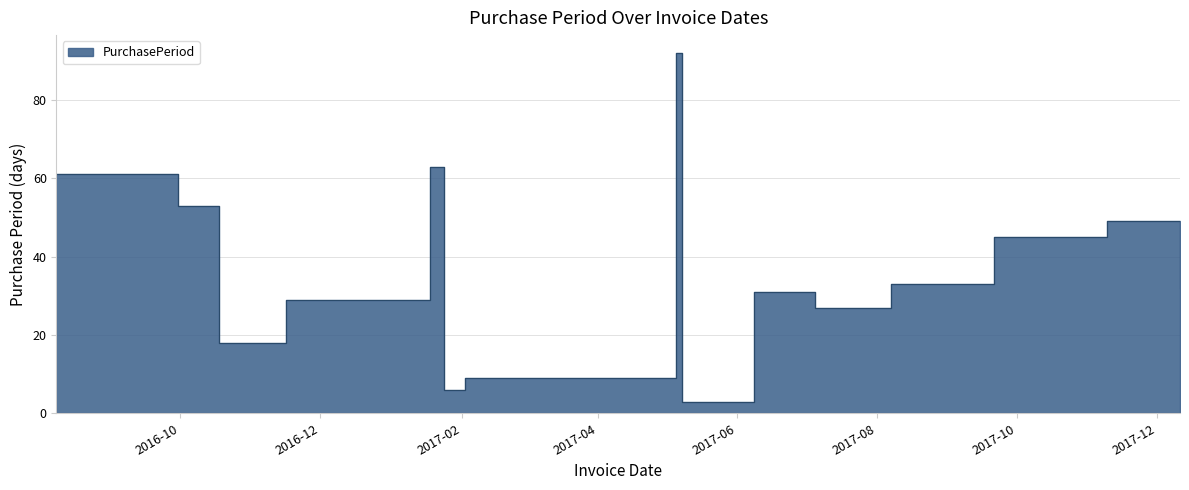

What is the label of the 1st point from the right?

2017-12-11